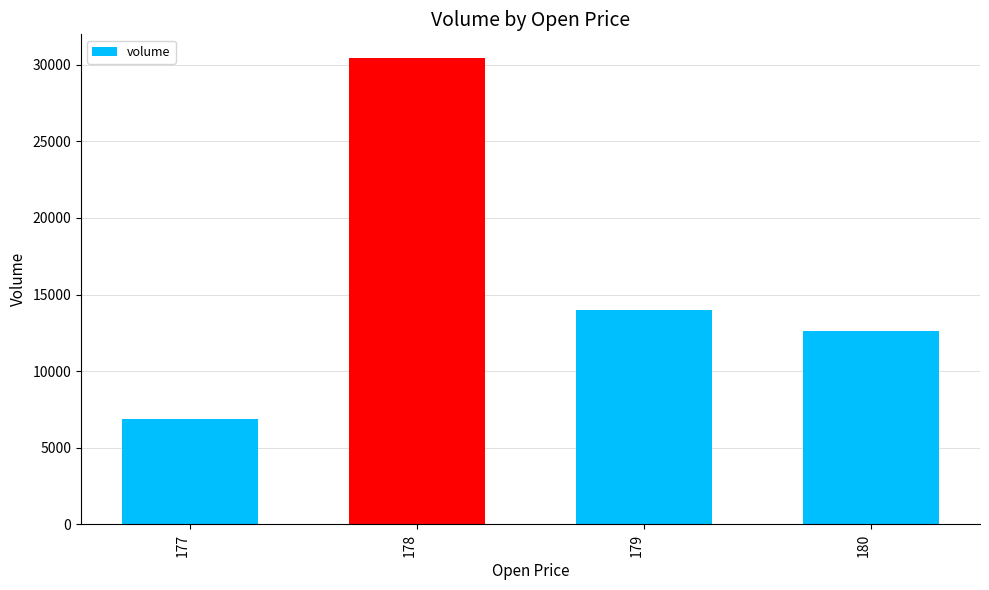

At which label does the data first exceed 13977?

178